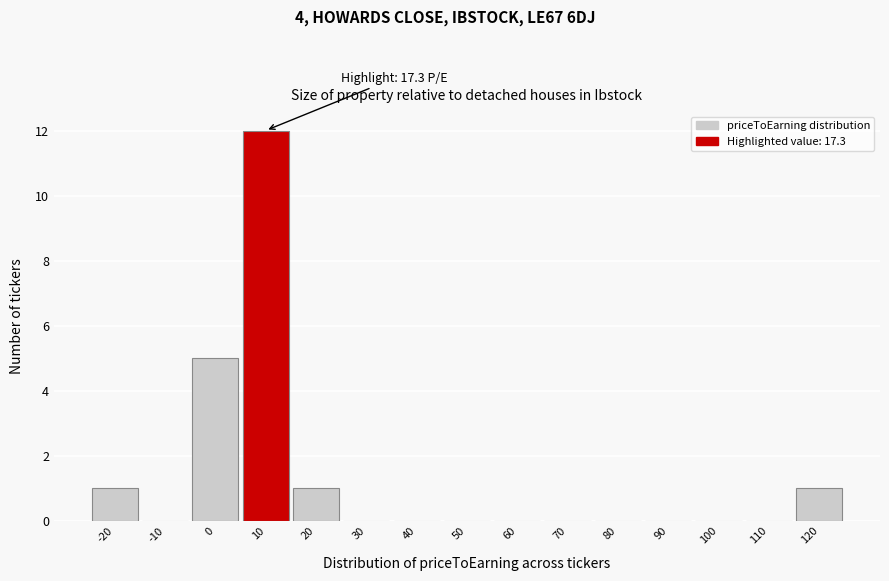

Reading left to right, list all the values displayed in this chart.

-20=1	-10=0	0=5	10=12	20=1	30=0	40=0	50=0	60=0	70=0	80=0	90=0	100=0	110=0	120=1